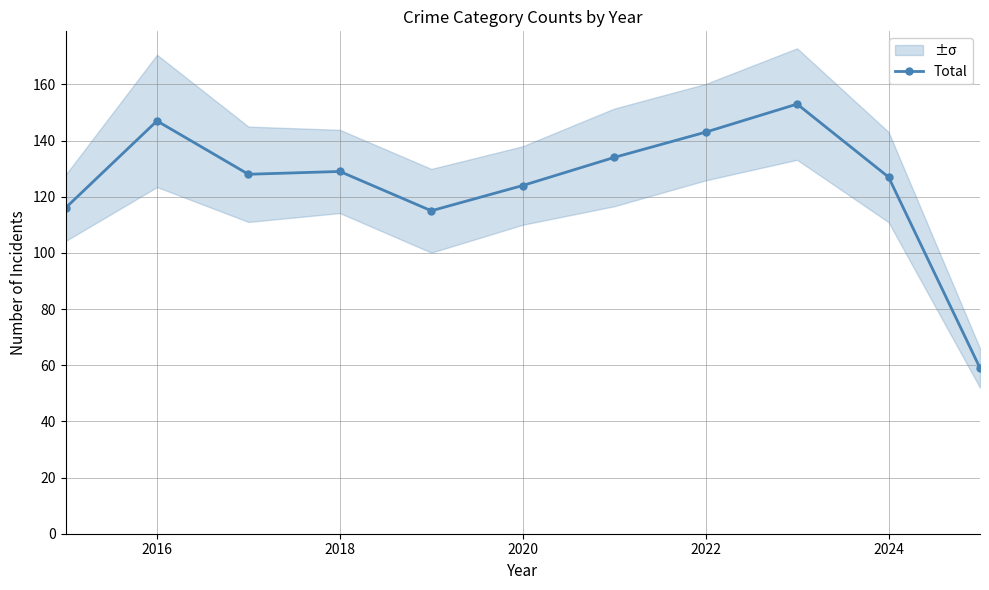

How many data points in Total are less than 128?

5